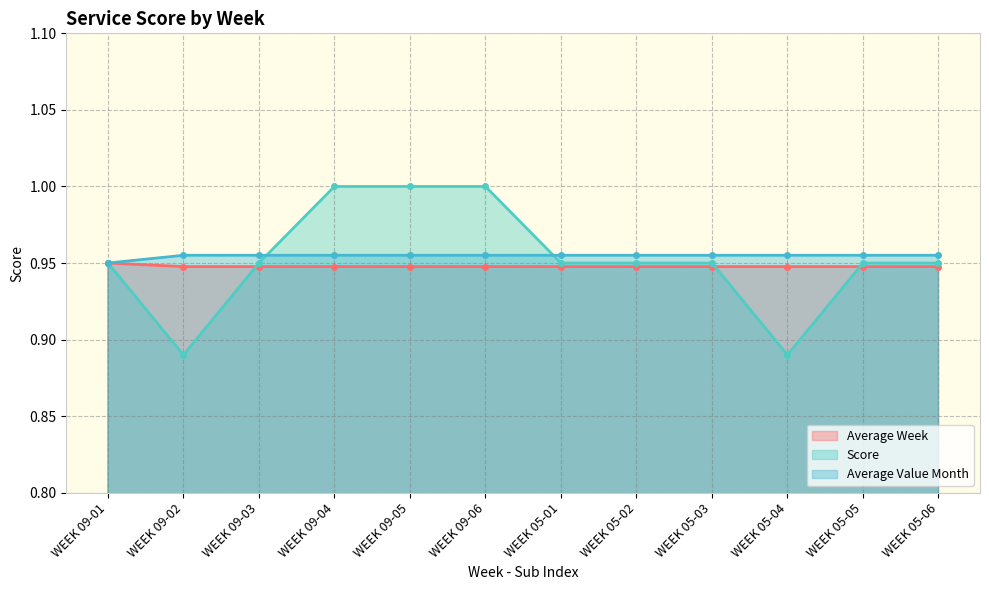

Between which two adjacent categories do Average Value Month and Score first intersect?

WEEK 09-03 and WEEK 09-04